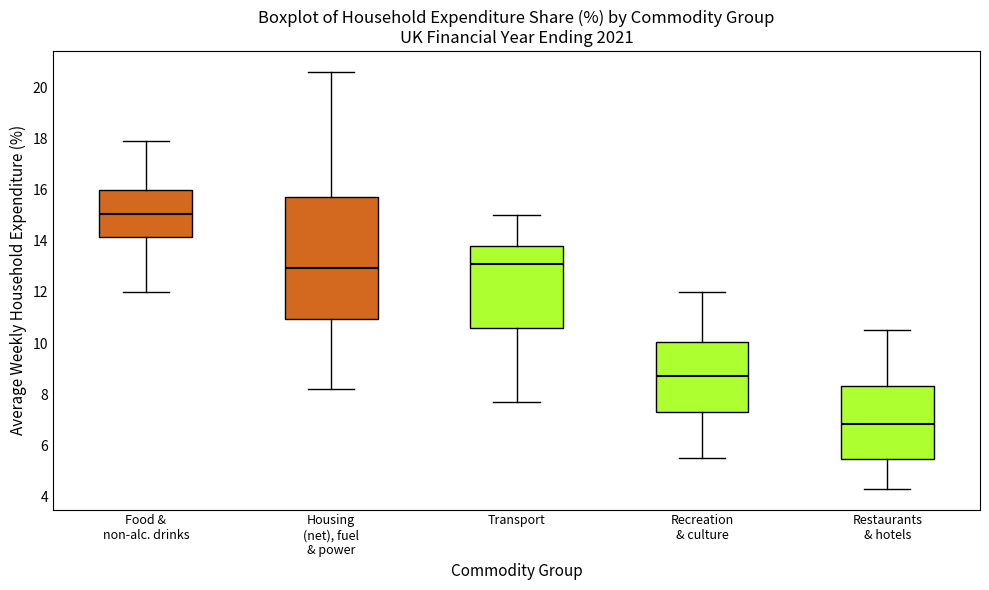

Which box's median line is the lowest?

Restaurants & hotels